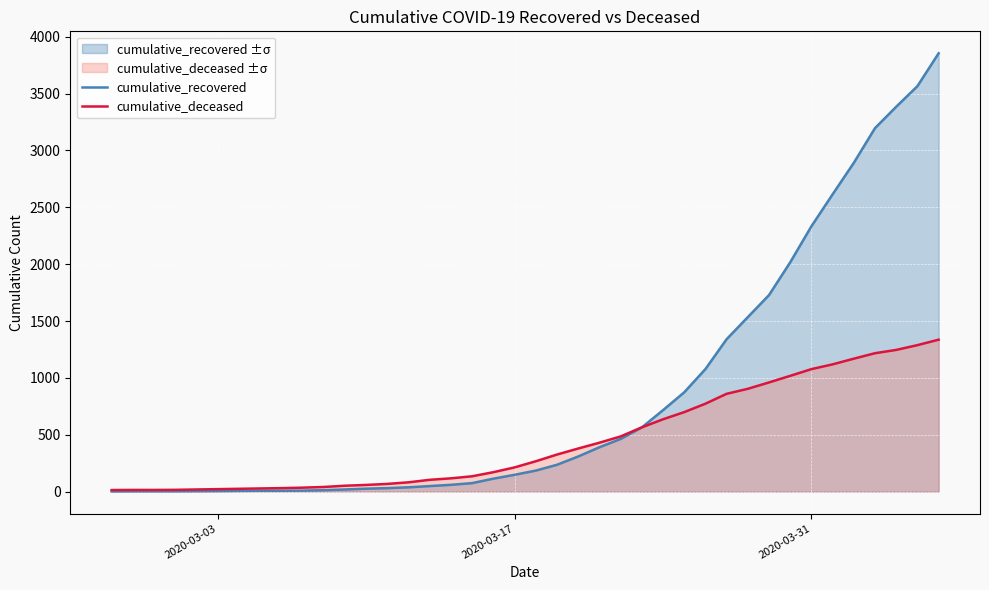

What is the average value of the cumulative_deceased series?

450